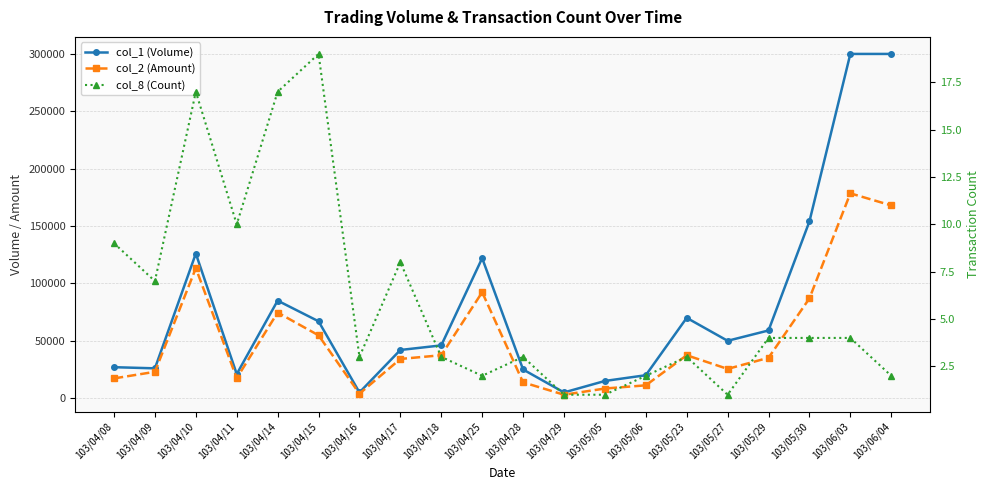

True or false: col_1 (Volume) has a value of 15000 at 103/05/05.

True